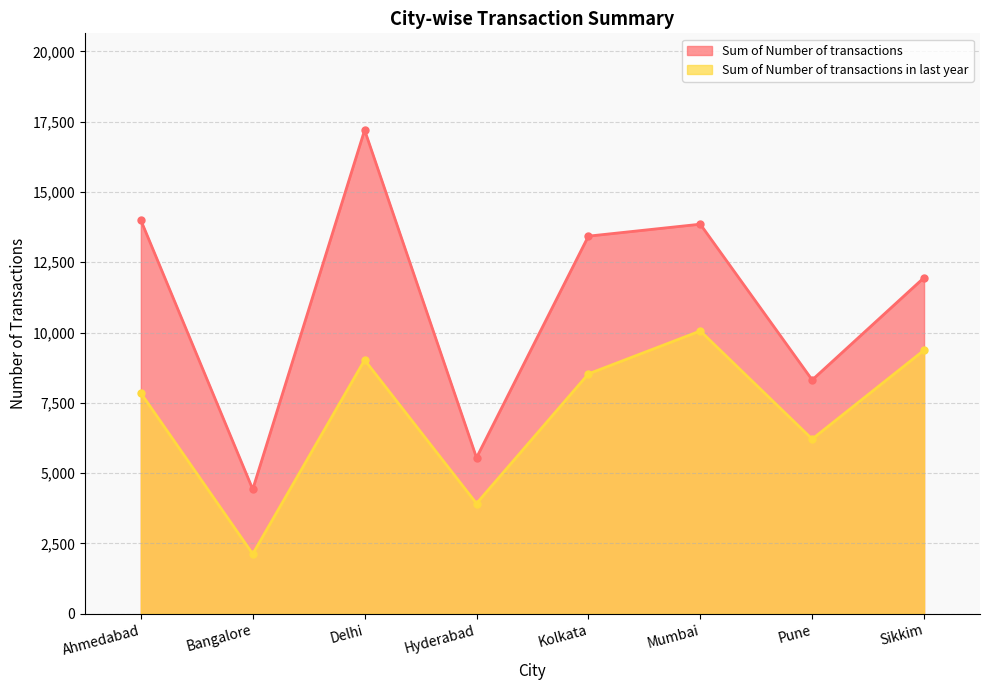

What is the value of the Sum of Number of transactions point at the 2nd from the left?

4425